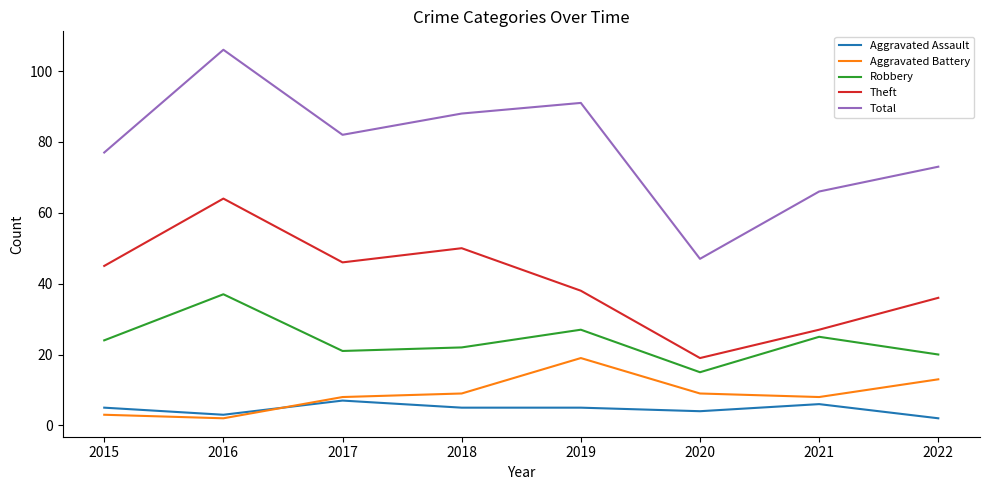

How many lines are shown in the chart?

5